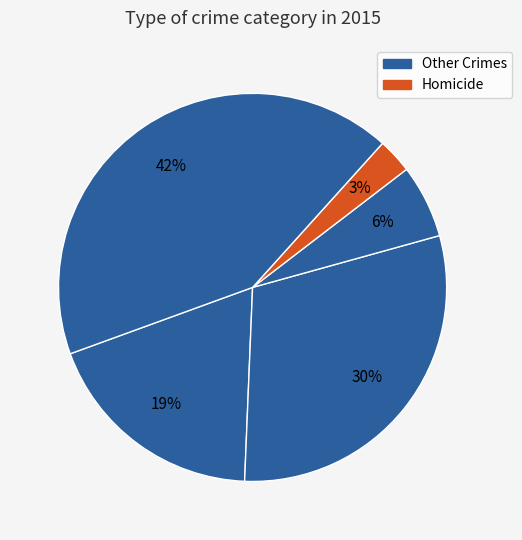

Count the number of slices in the pie.

5